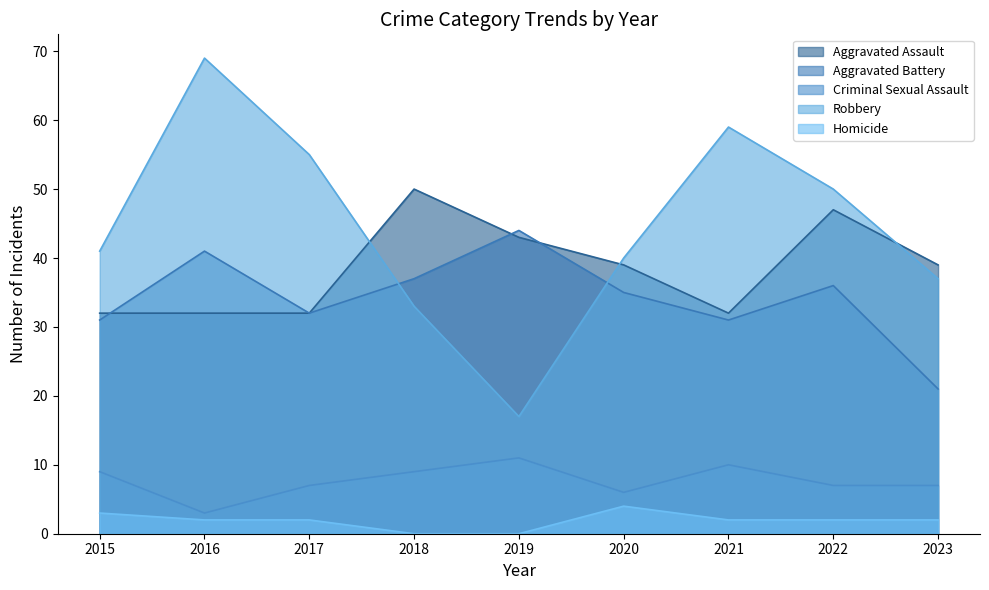

What are all the series names shown in the legend?

Aggravated Assault, Aggravated Battery, Criminal Sexual Assault, Robbery, Homicide